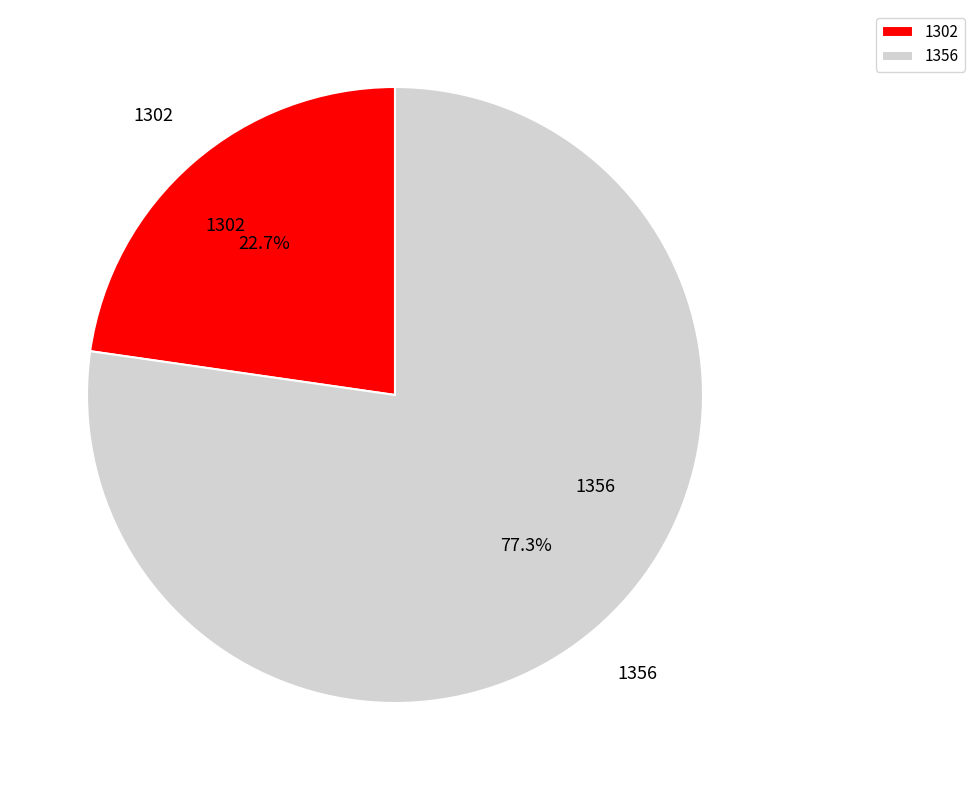

To the nearest percent, what portion does 1356 represent?

77%